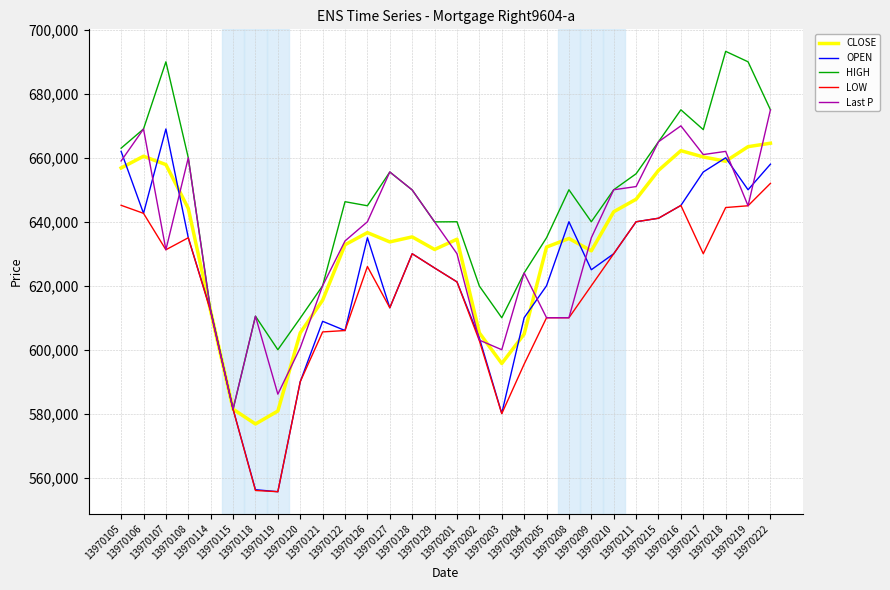

In HIGH, how many points are higher than both neighbors (excluding endpoints)?

8